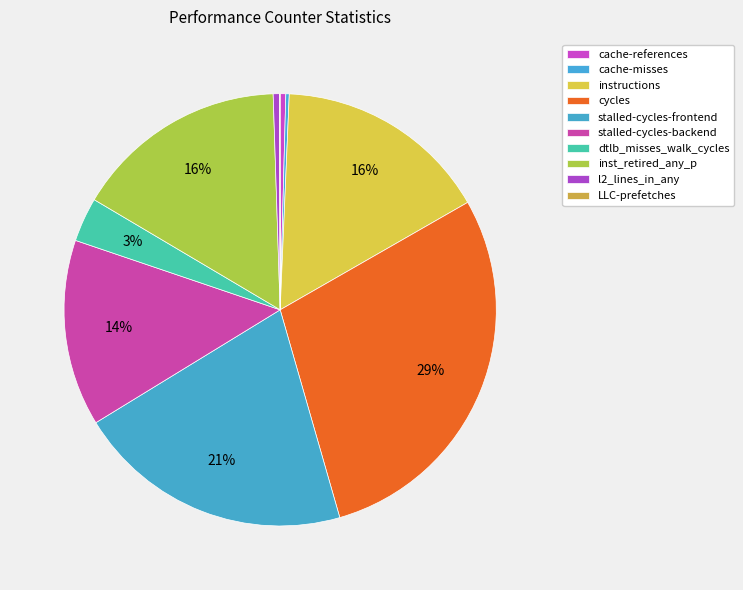

Rank the categories by value from highest to lowest.

cycles, stalled-cycles-frontend, instructions, inst_retired_any_p, stalled-cycles-backend, dtlb_misses_walk_cycles, l2_lines_in_any, cache-references, cache-misses, LLC-prefetches